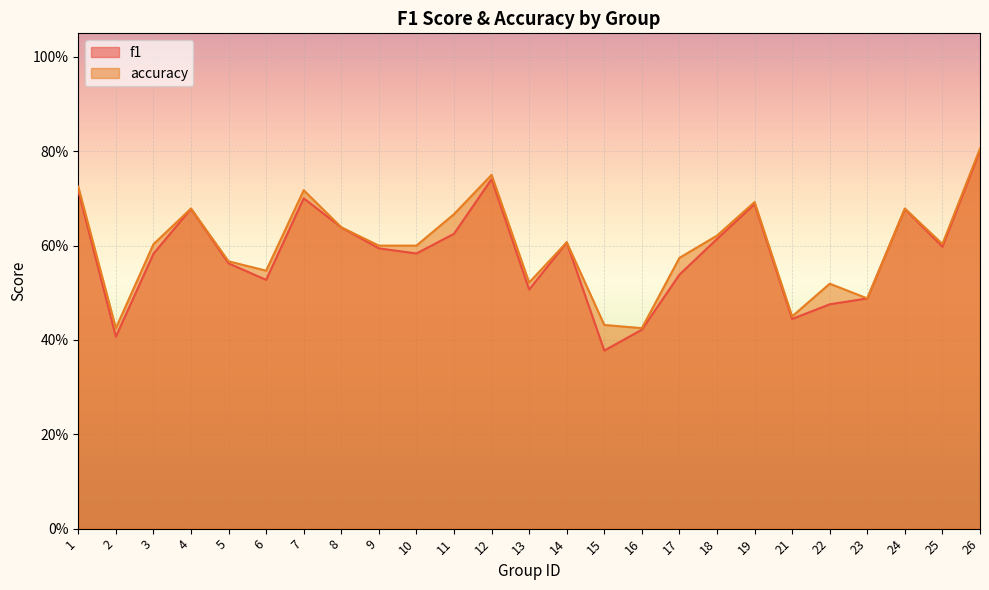

Where is the first local minimum for accuracy?

2